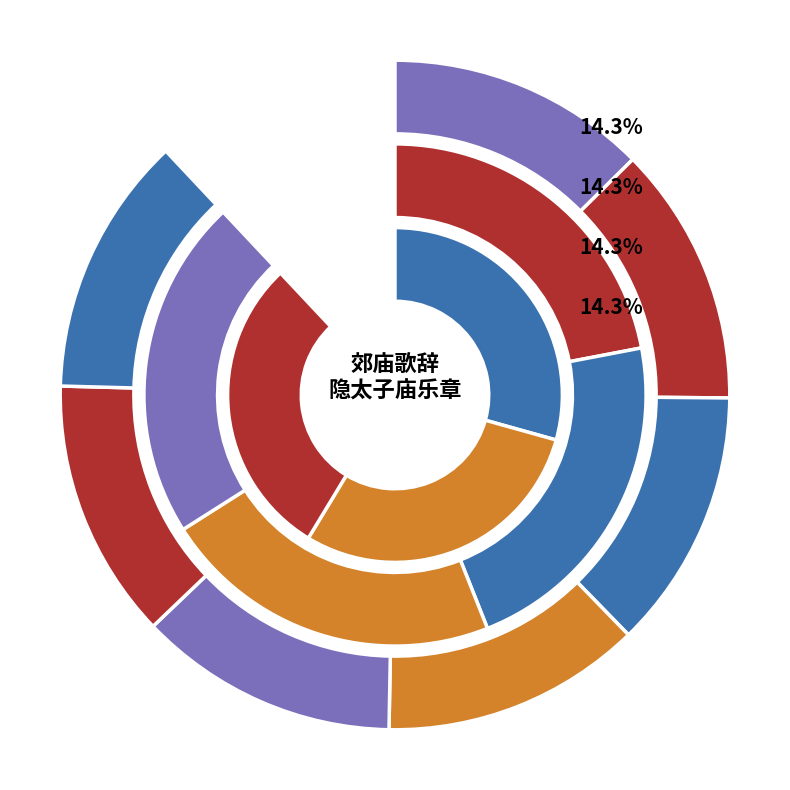

Approximately how many times larger is the value at 郊庙歌辞 享隐太子庙乐章 舒和 compared to 郊庙歌辞 享隐太子庙乐章 雍和?

1.0